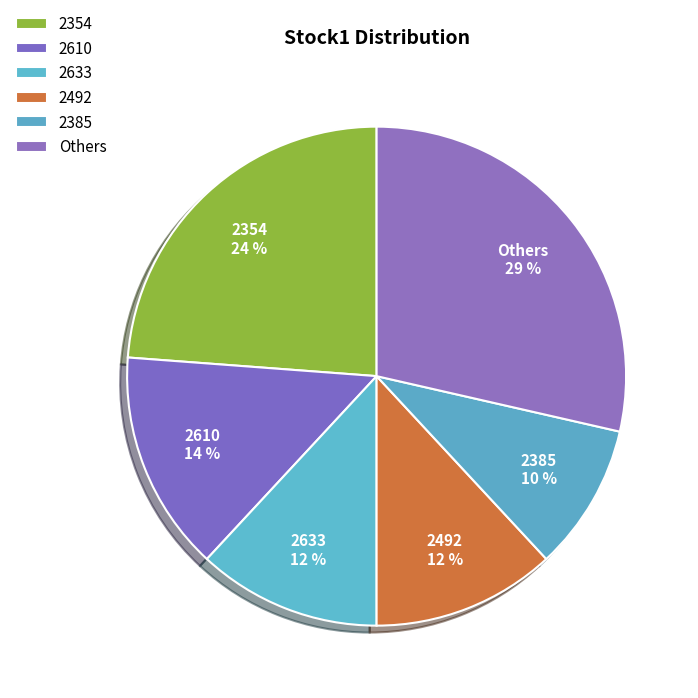

Is it true that 2610 is 3% of the pie?

False